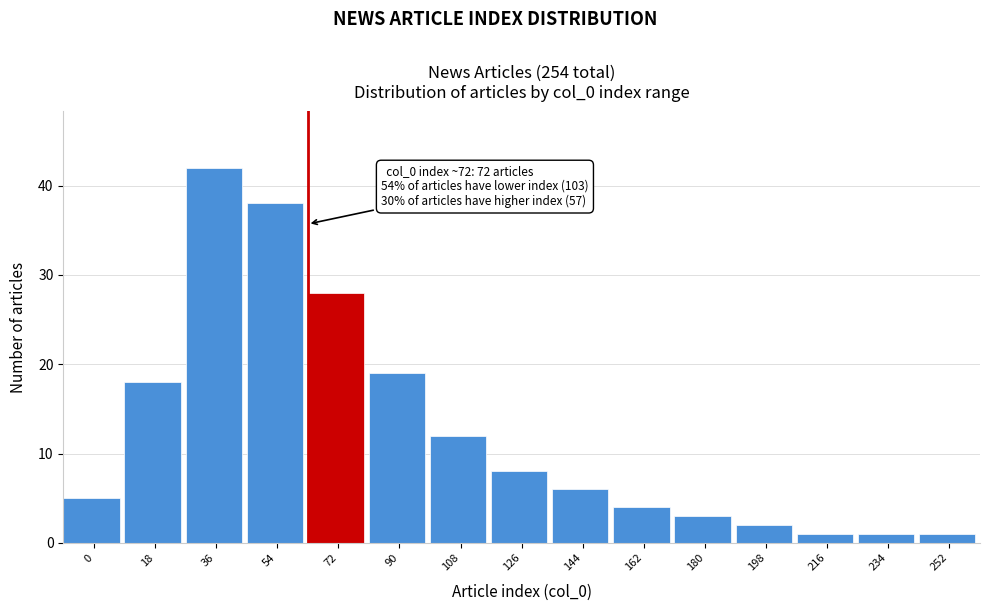

Reading right to left, extract all data points from this chart.

1	1	1	2	3	4	6	8	12	19	28	38	42	18	5